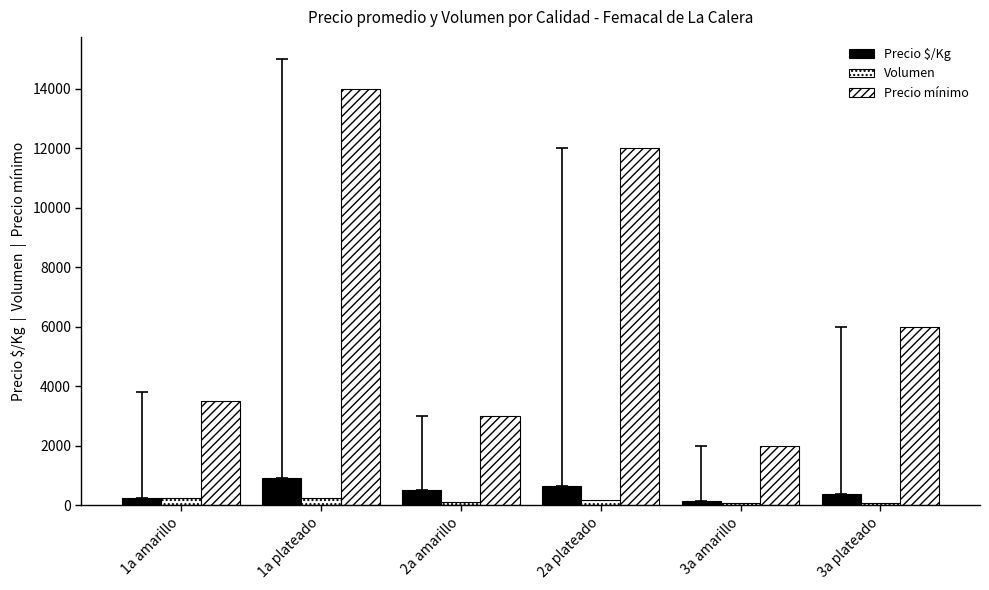

Which series has the largest total across all categories?

Precio mínimo